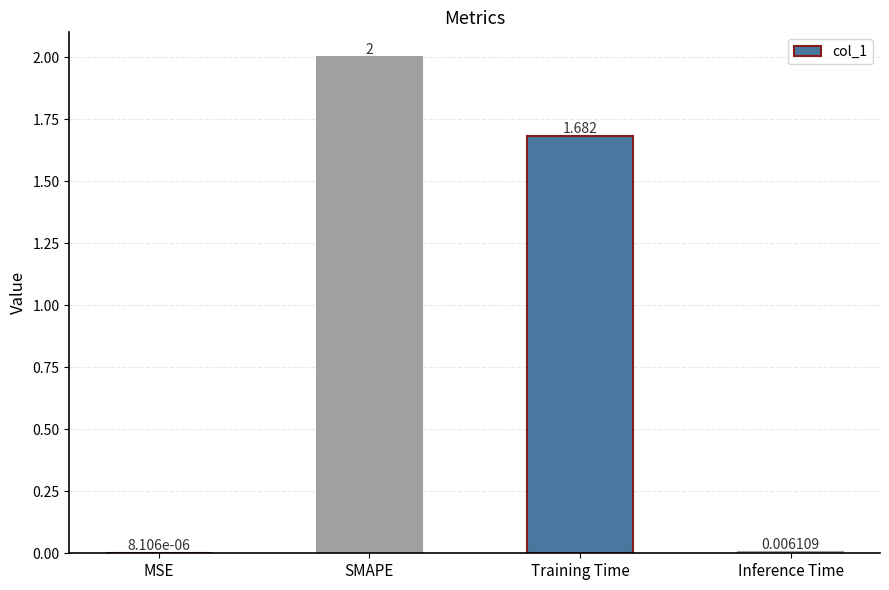

Between Inference Time and MSE, which is larger?

Inference Time